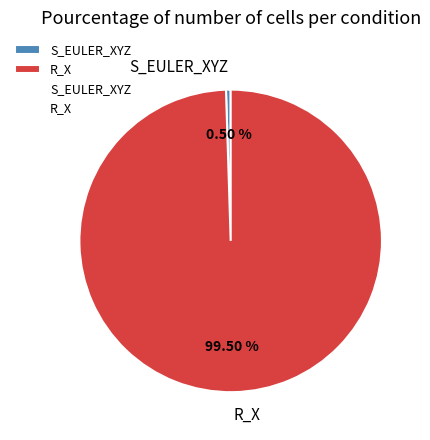

Count the number of slices in the pie.

2